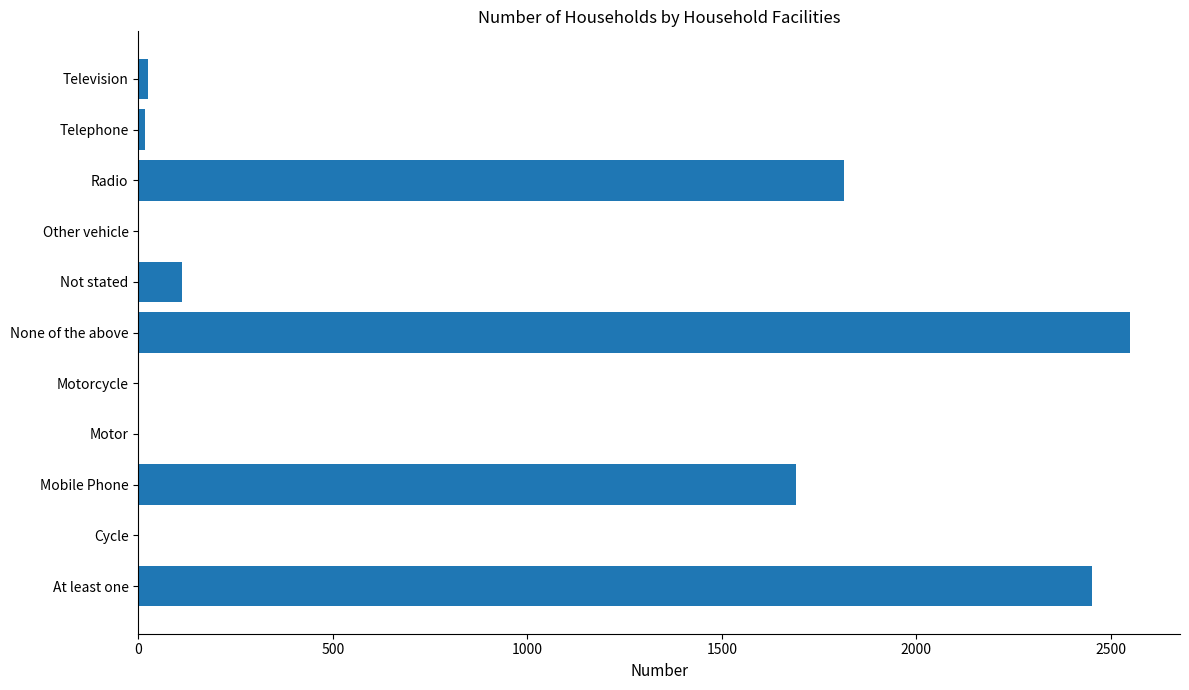

What is the sum of all values?

8668